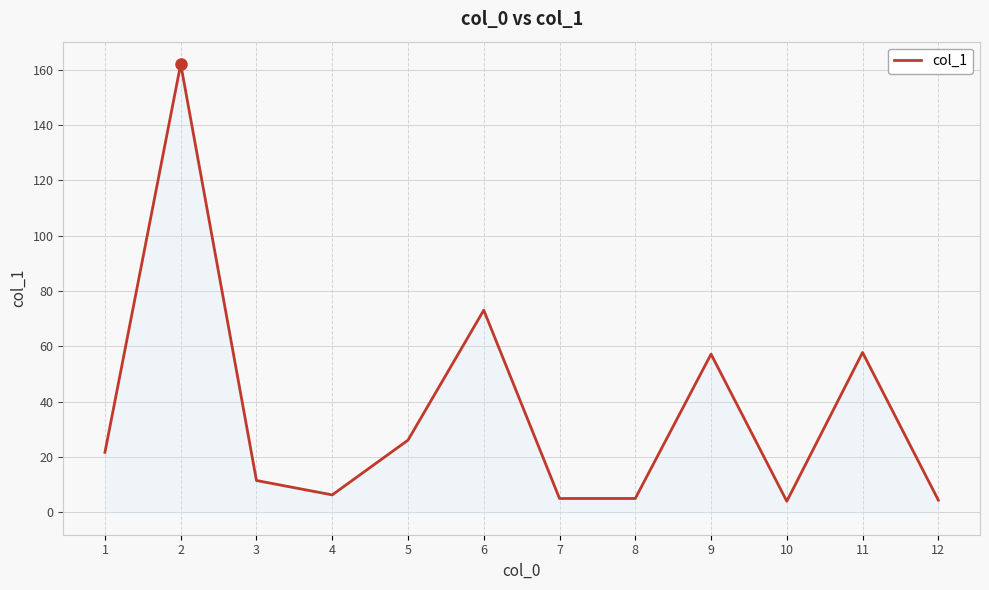

Is it true that the value at 11 is 57.8?

True